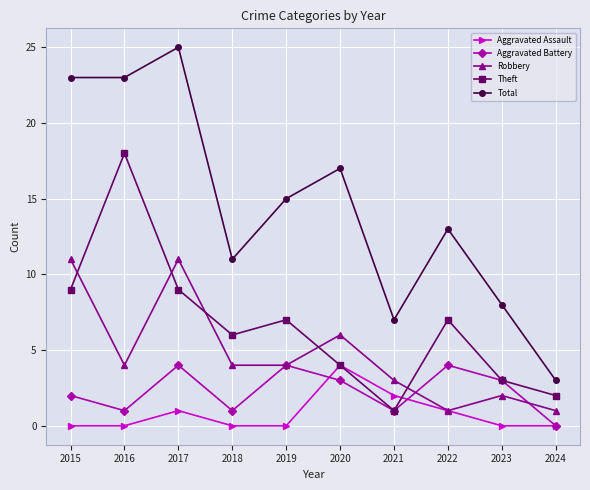

Where does the Aggravated Battery series first go above 3?

2017